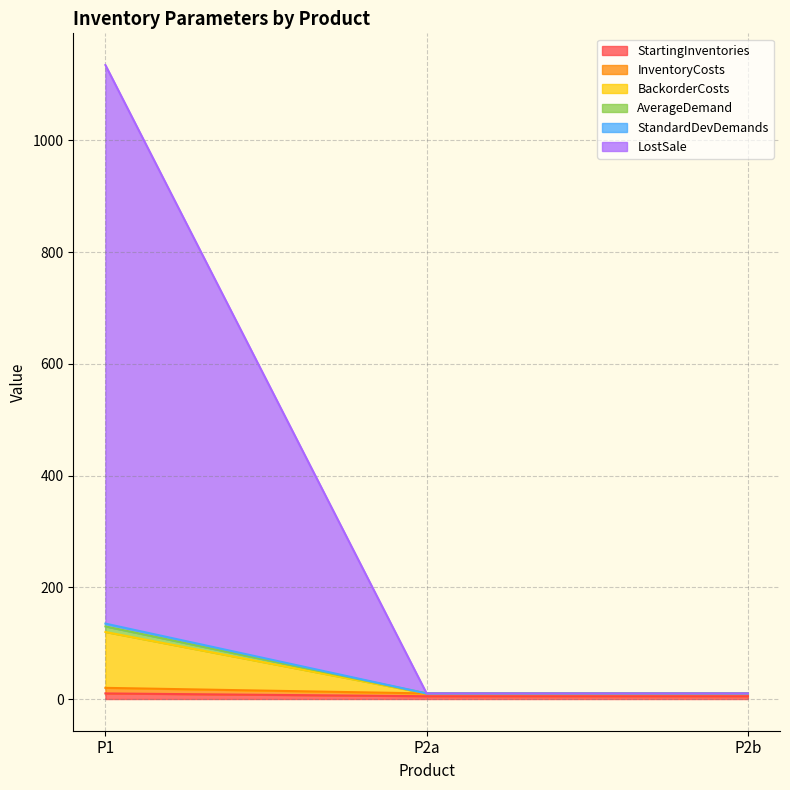

List the labels in order of StandardDevDemands value, largest first.

P1, P2a, P2b